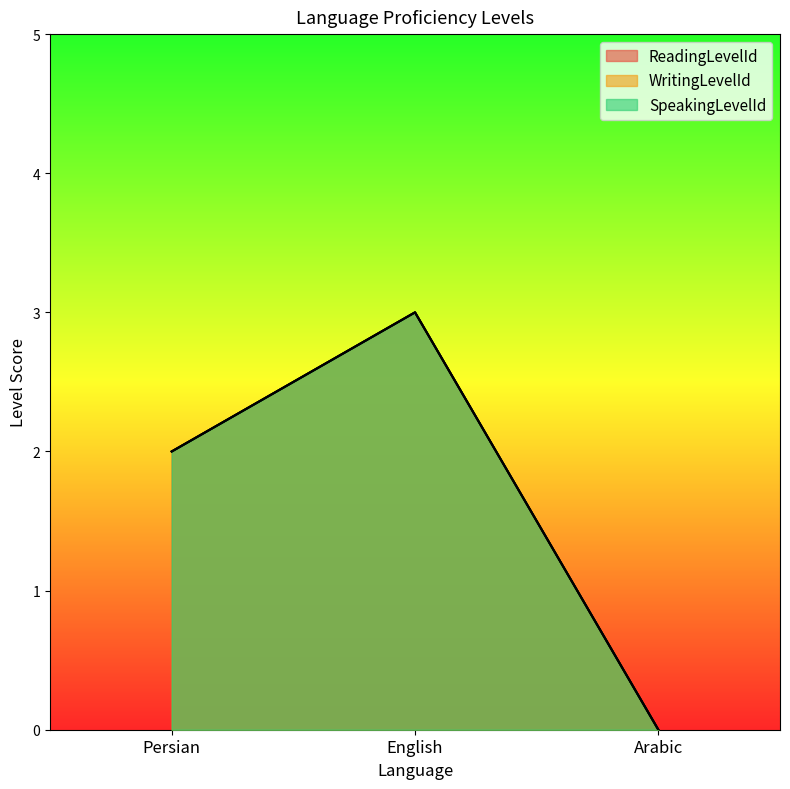

Which category has the lowest value across all series?

Arabic